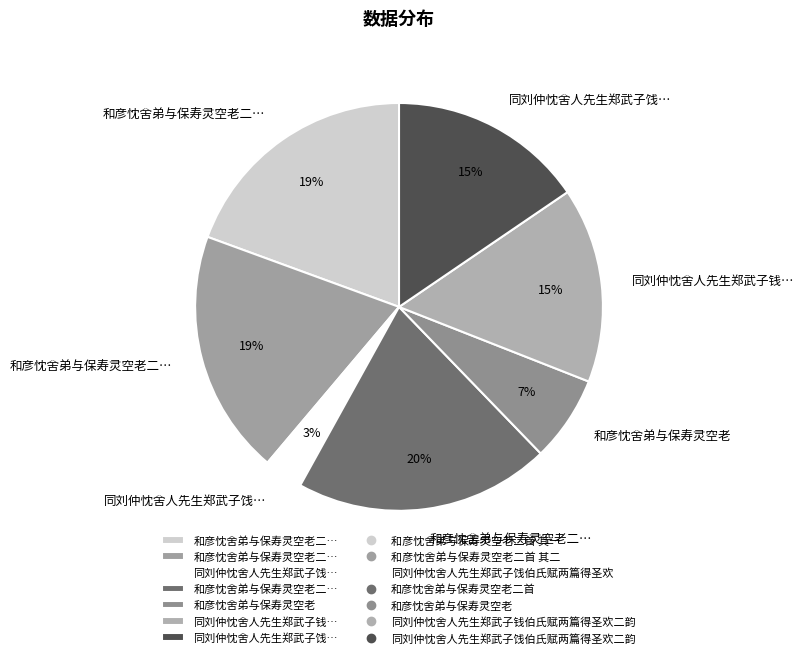

How many slices are in this pie chart?

7